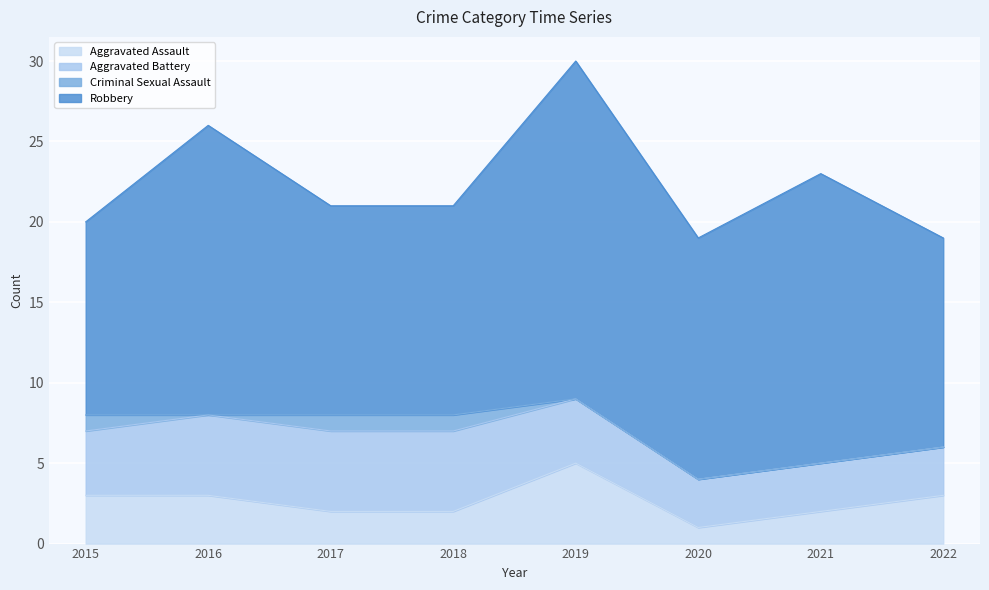

What is the value of the Aggravated Assault point at the 5th from the left?

5